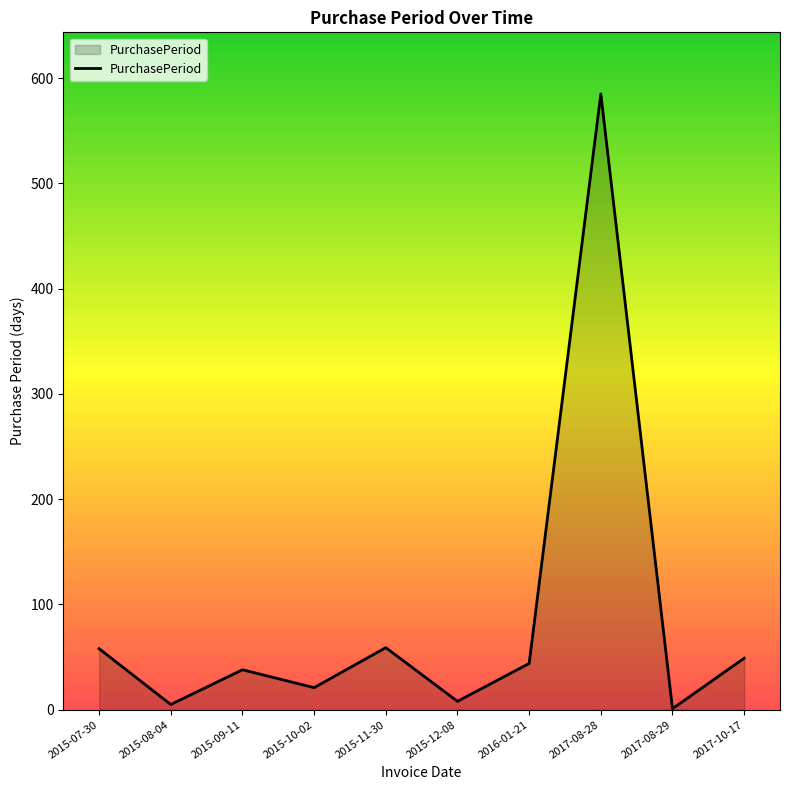

How many lines are shown in the chart?

1